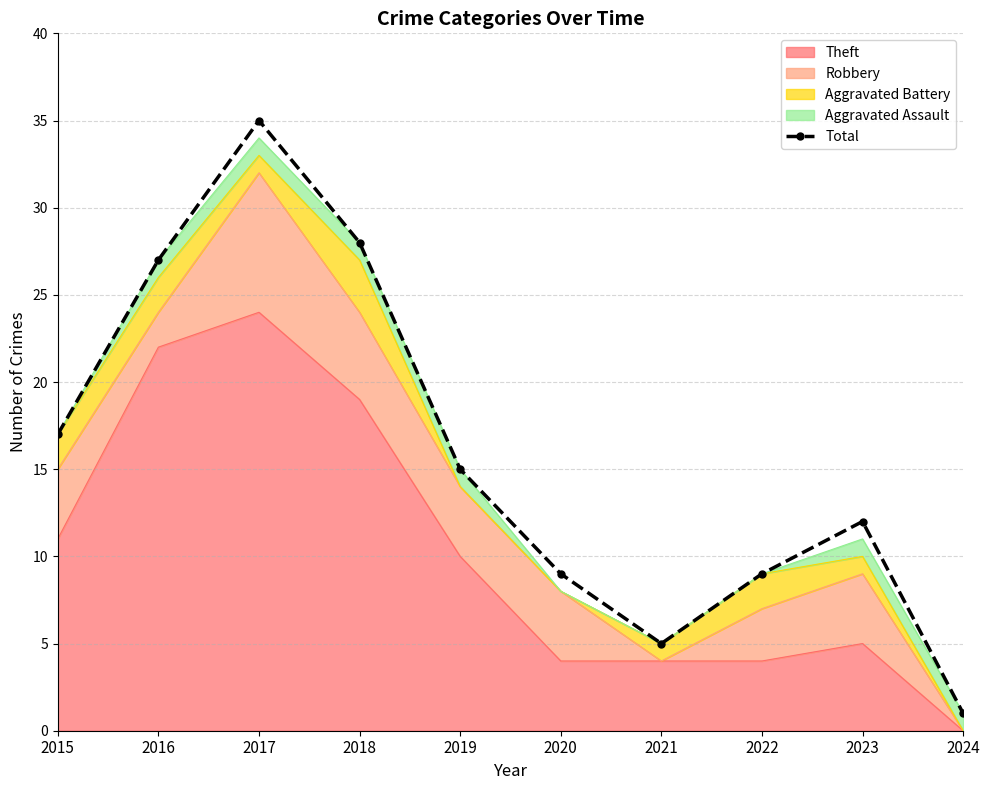

How many interior local peaks (higher than both neighbors) does the data have?

2